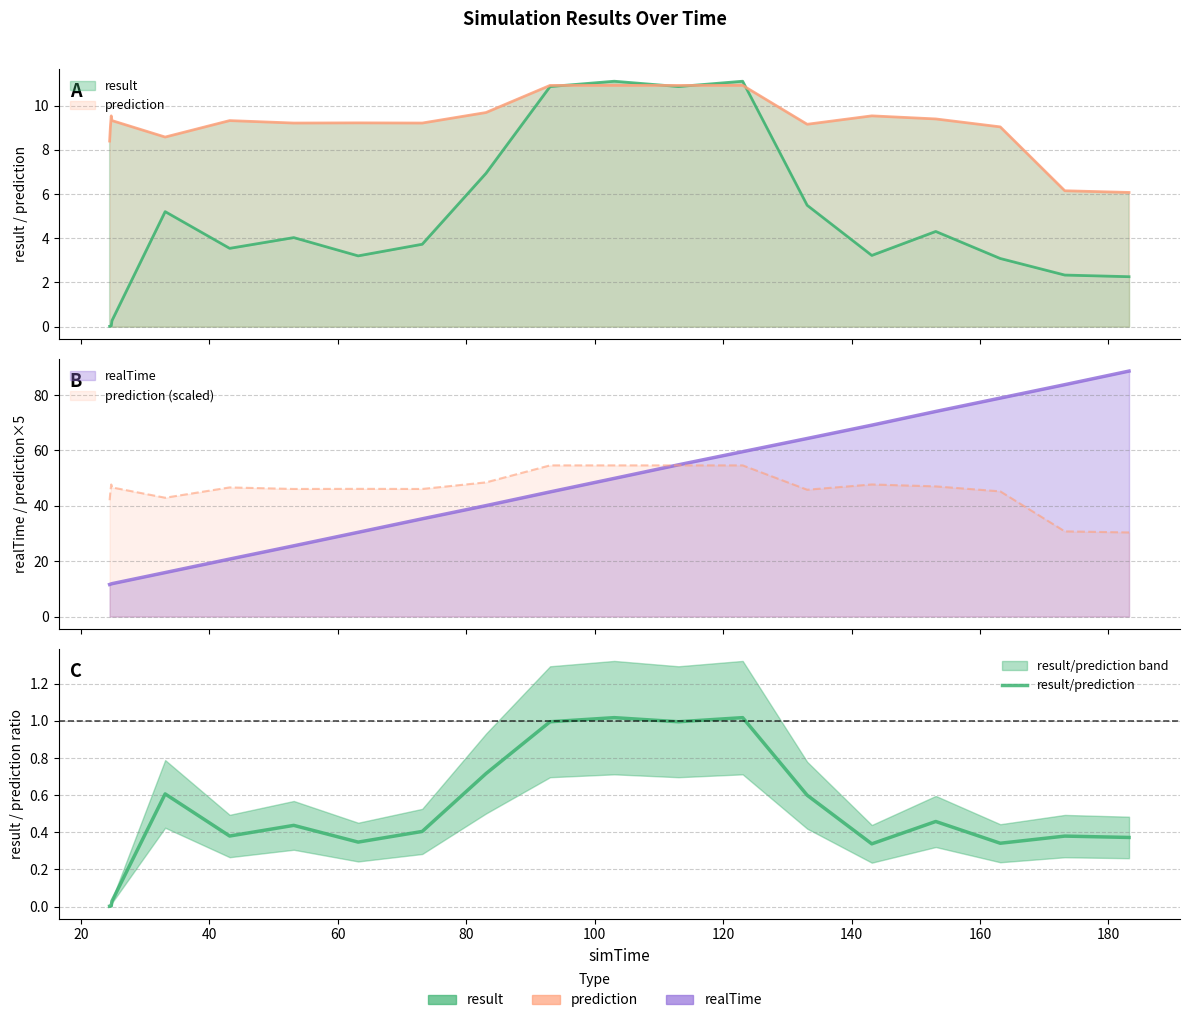

True or false: the data shows 0.0 at 40.

False